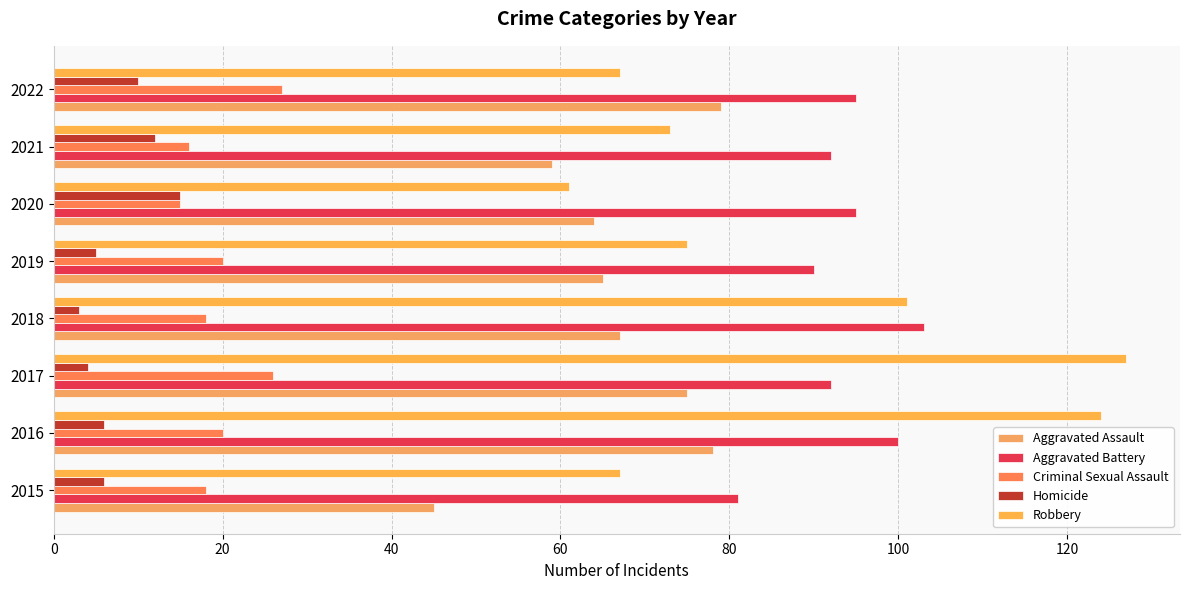

How many categories are shown in the chart?

8